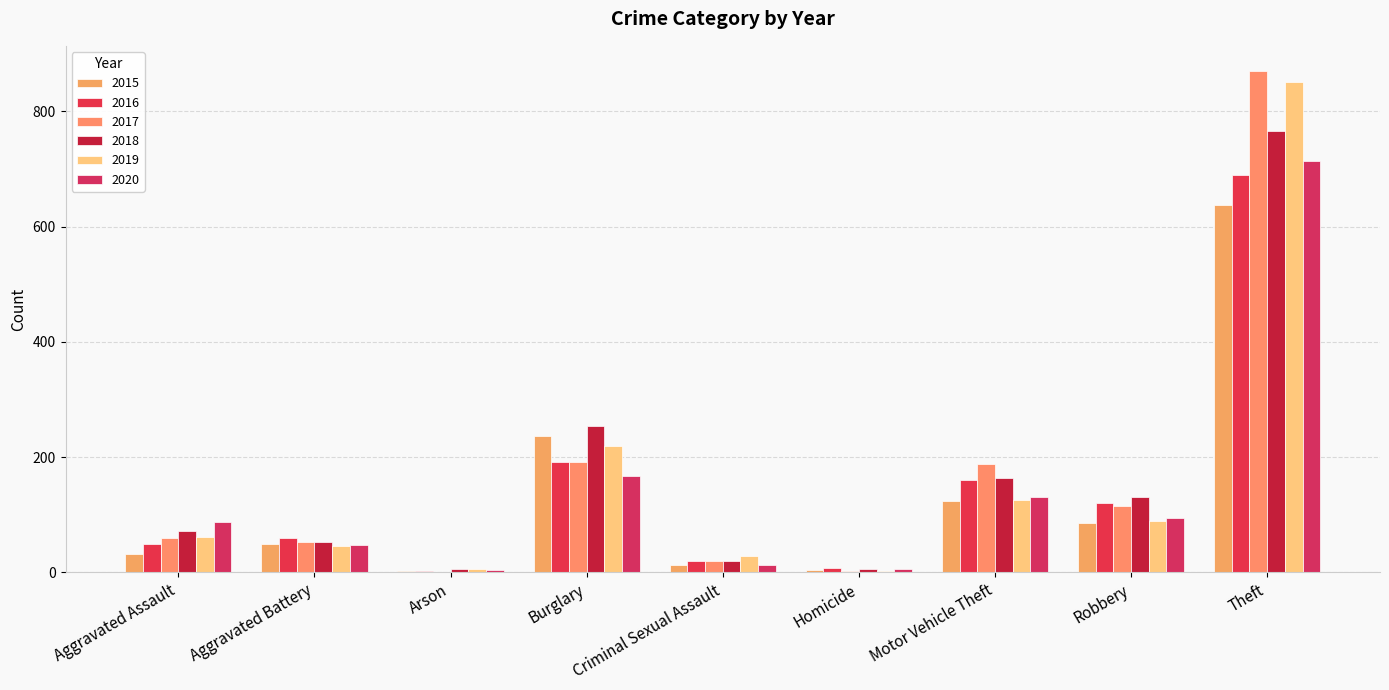

How many categories are shown in the chart?

9